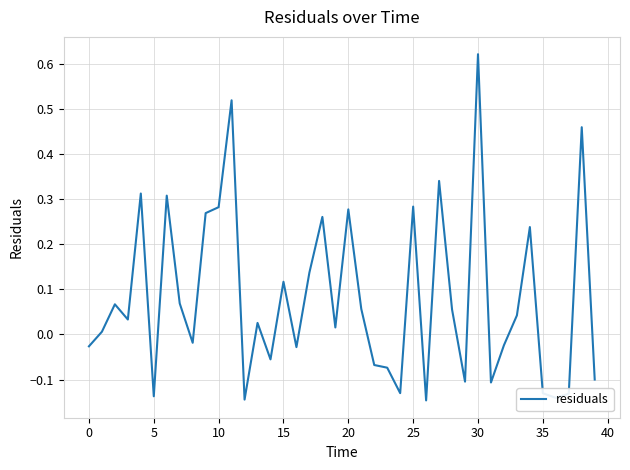

What is the difference between the maximum and minimum values?

0.8